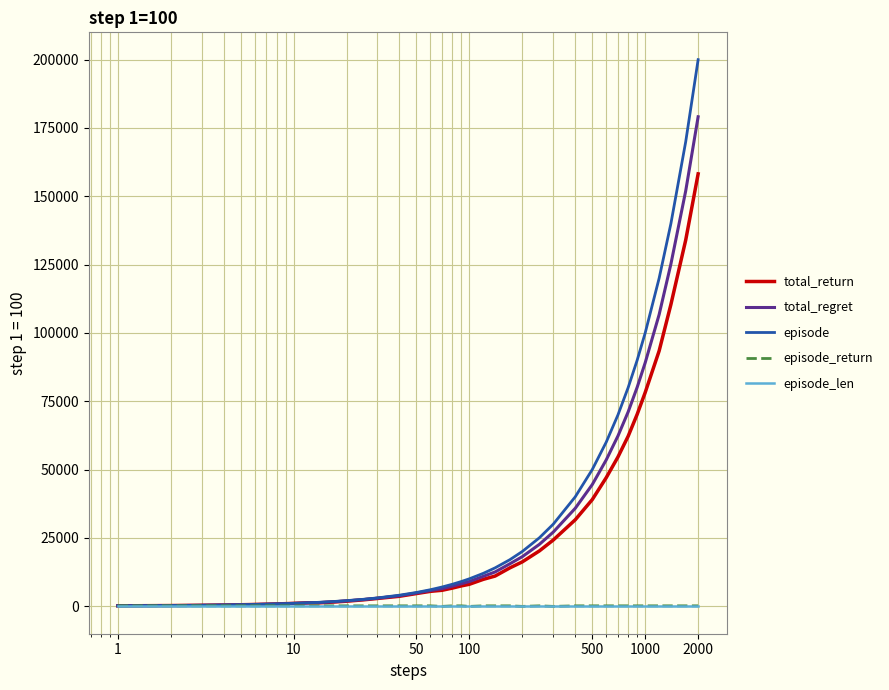

What is the maximum value shown in the chart?

200000